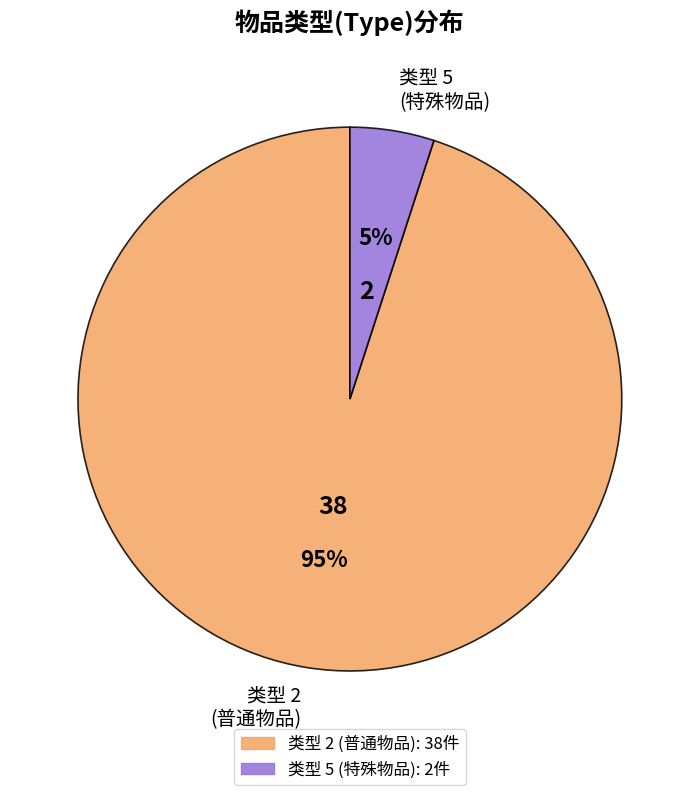

Do 类型 5 (特殊物品) and 类型 2 (普通物品) together represent more than half of the pie?

Yes